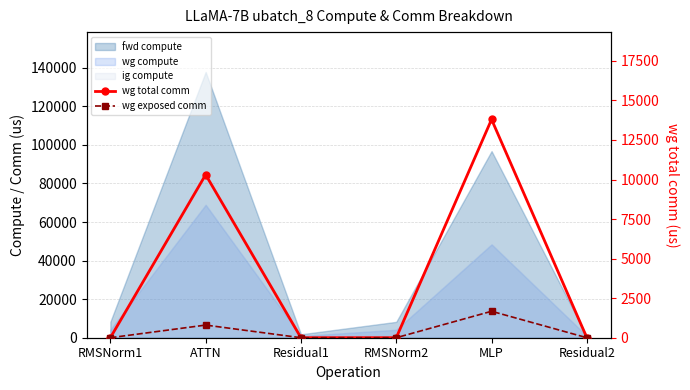

Is the value of wg exposed comm at Residual2 greater than the value of wg total comm at RMSNorm2?

No